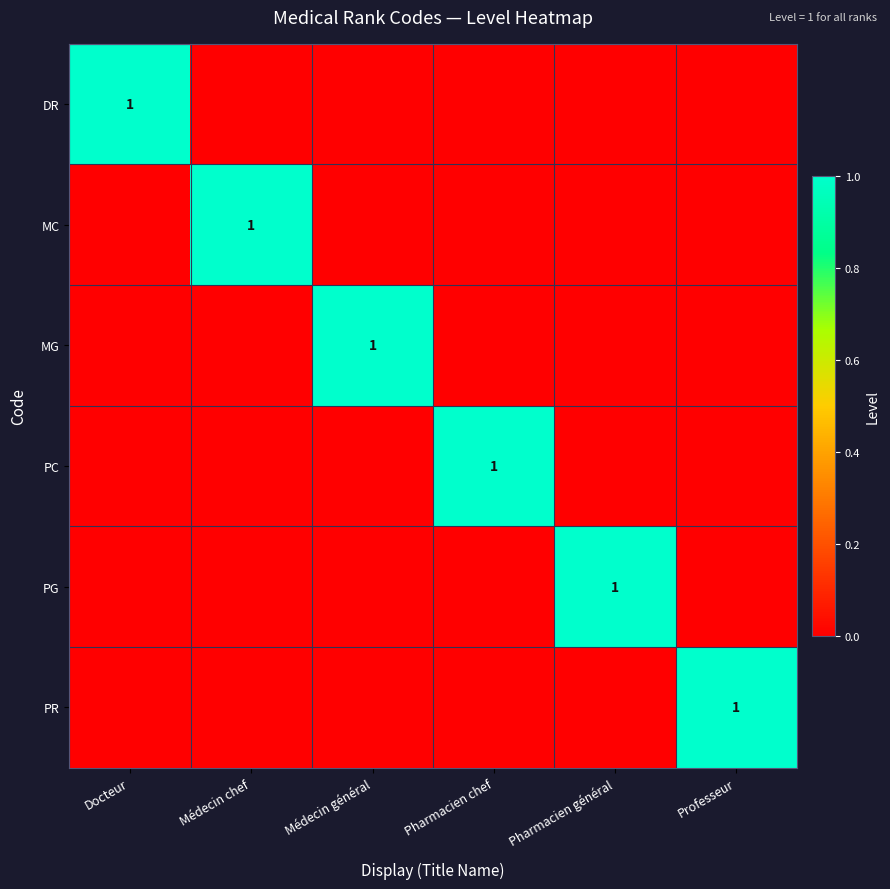

Which series changed the most between Médecin général and Pharmacien général?

MG